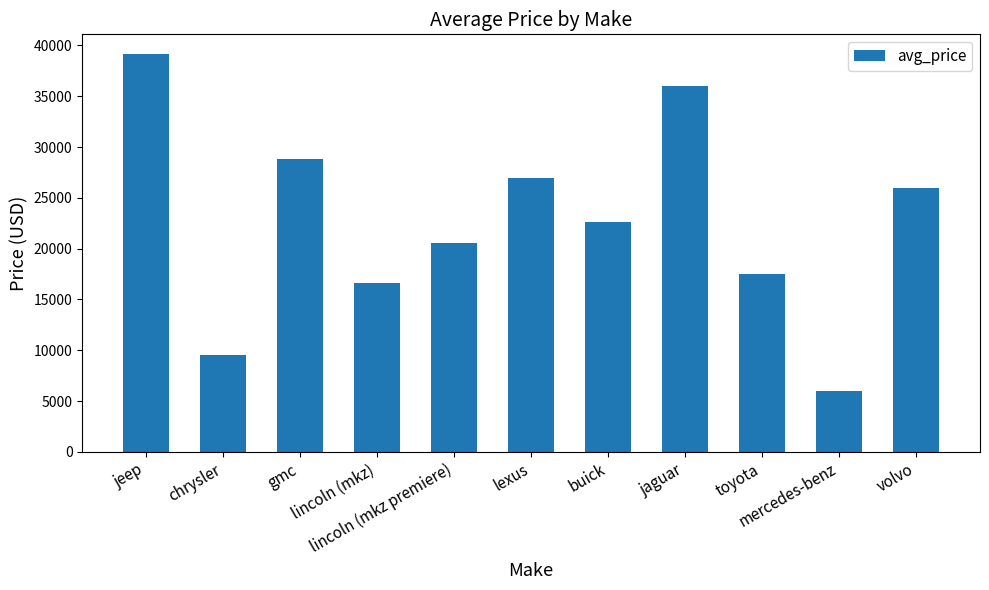

What is the average value?

22697